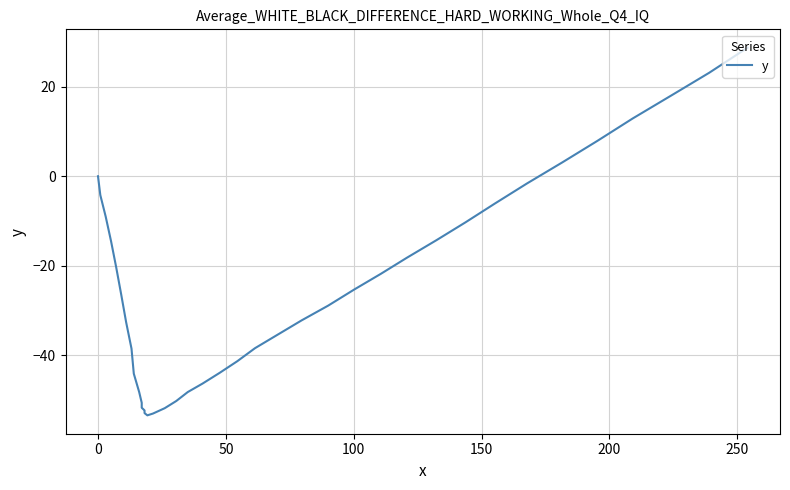

True or false: the data has more than 2 interior local peaks.

False